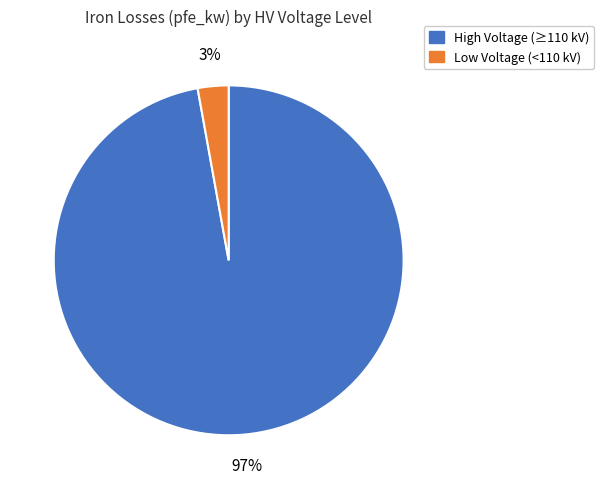

How many slices are in this pie chart?

2